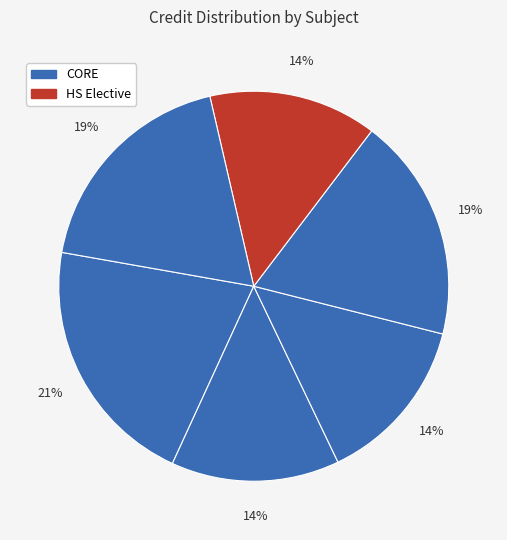

How many segments does this pie chart have?

6